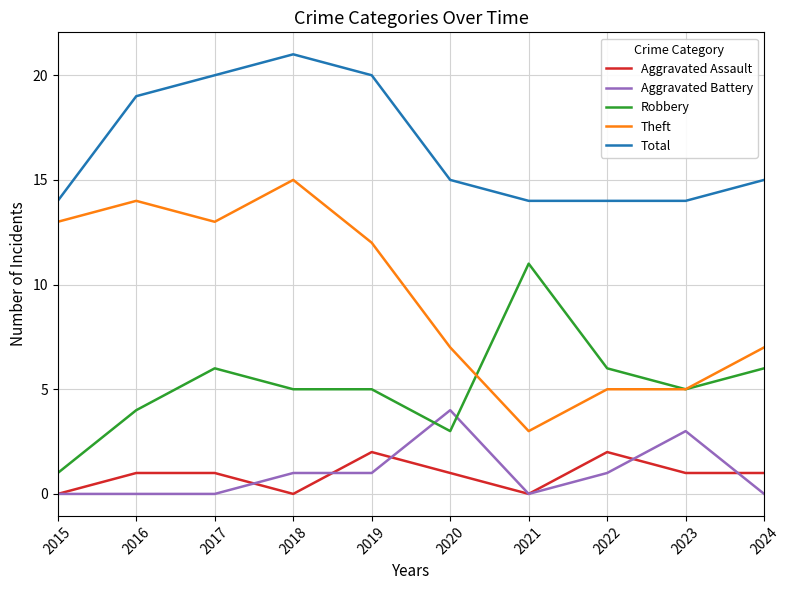

Which category has the highest value across all series?

2018